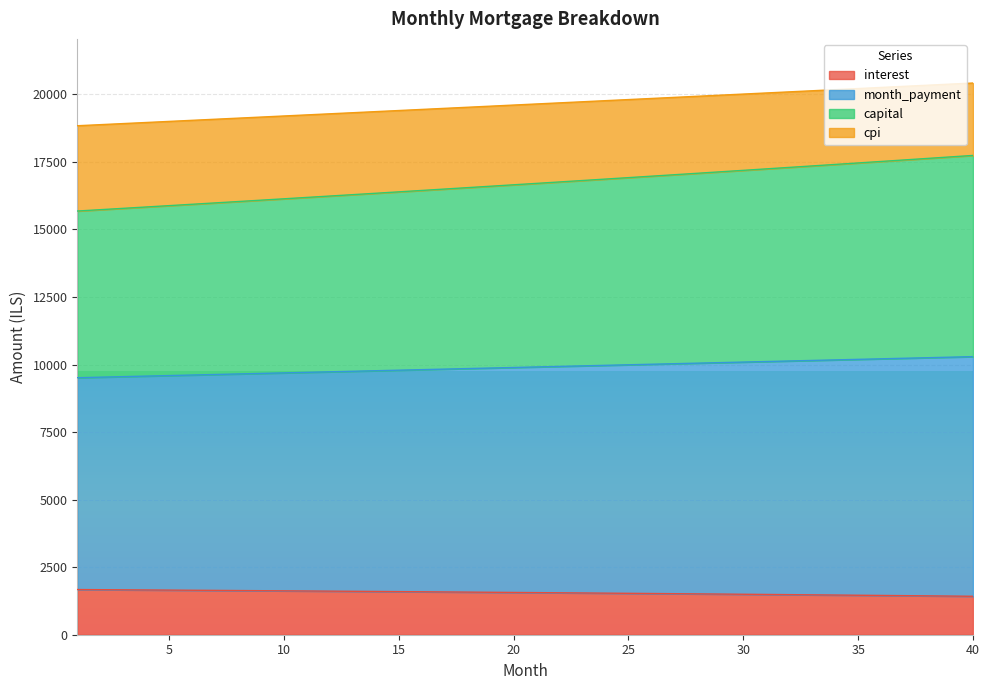

True or false: interest and capital cross at least once.

False